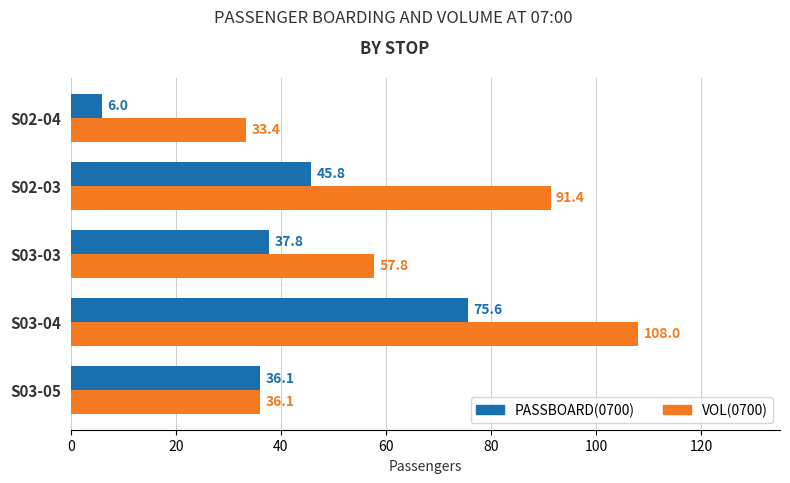

What is the approximate value of VOL(0700) at S02-03?

91.4